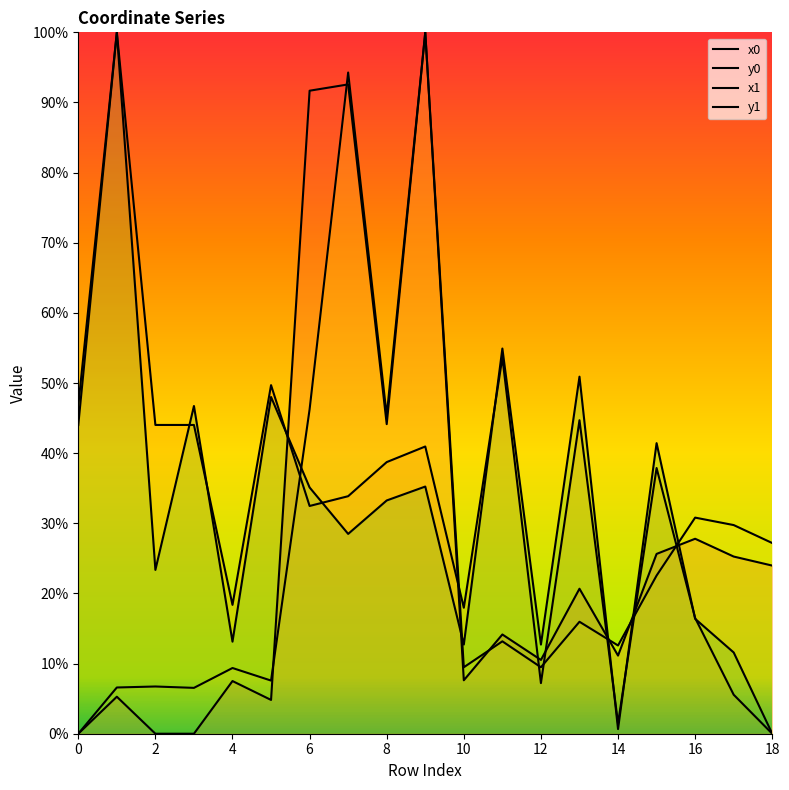

What is the greatest value displayed?

1.0